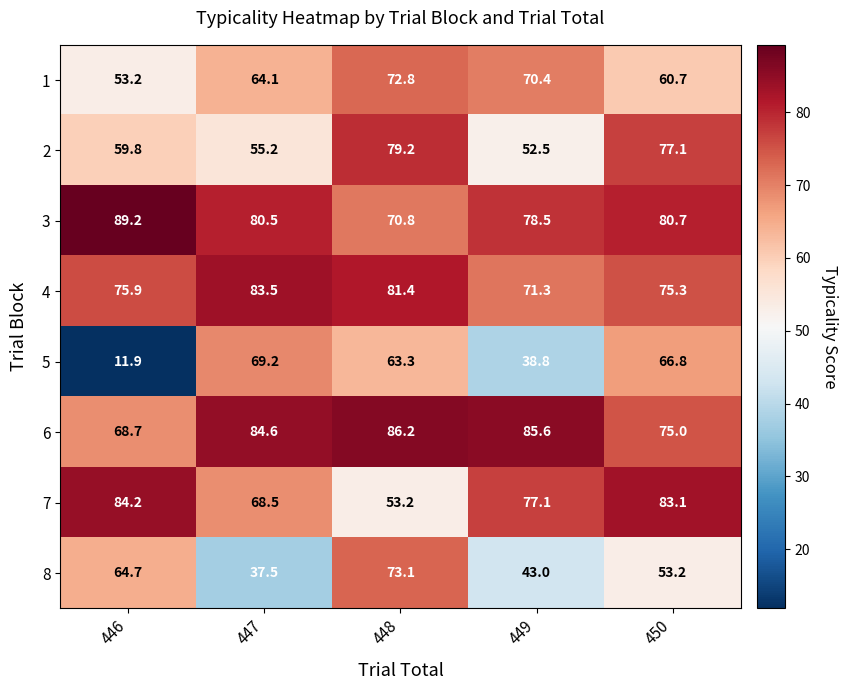

What is the difference between the maximum and minimum values in the 4 series?

12.2